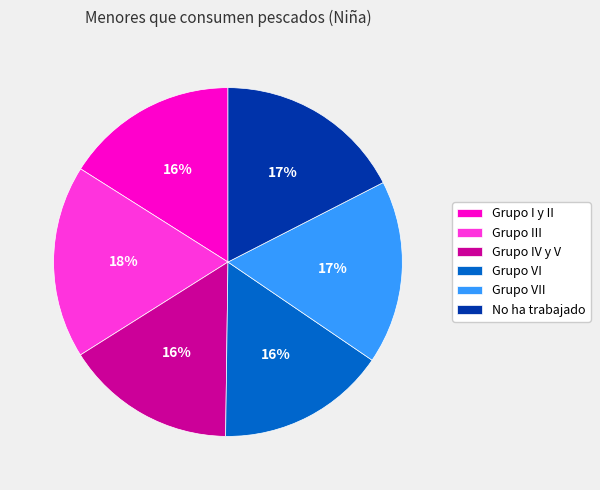

Do Grupo III and No ha trabajado together represent more than half of the pie?

No